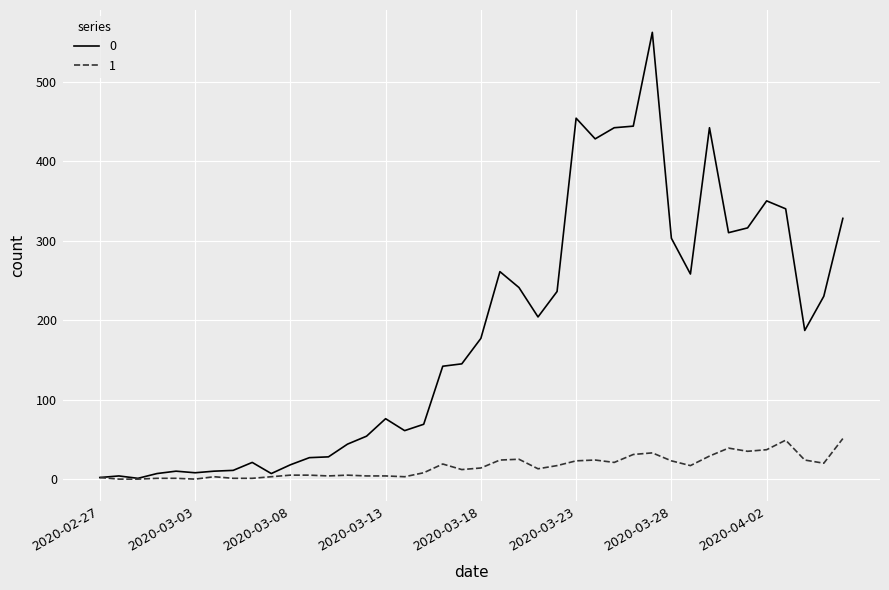

What is the average value of the 0 series?

181